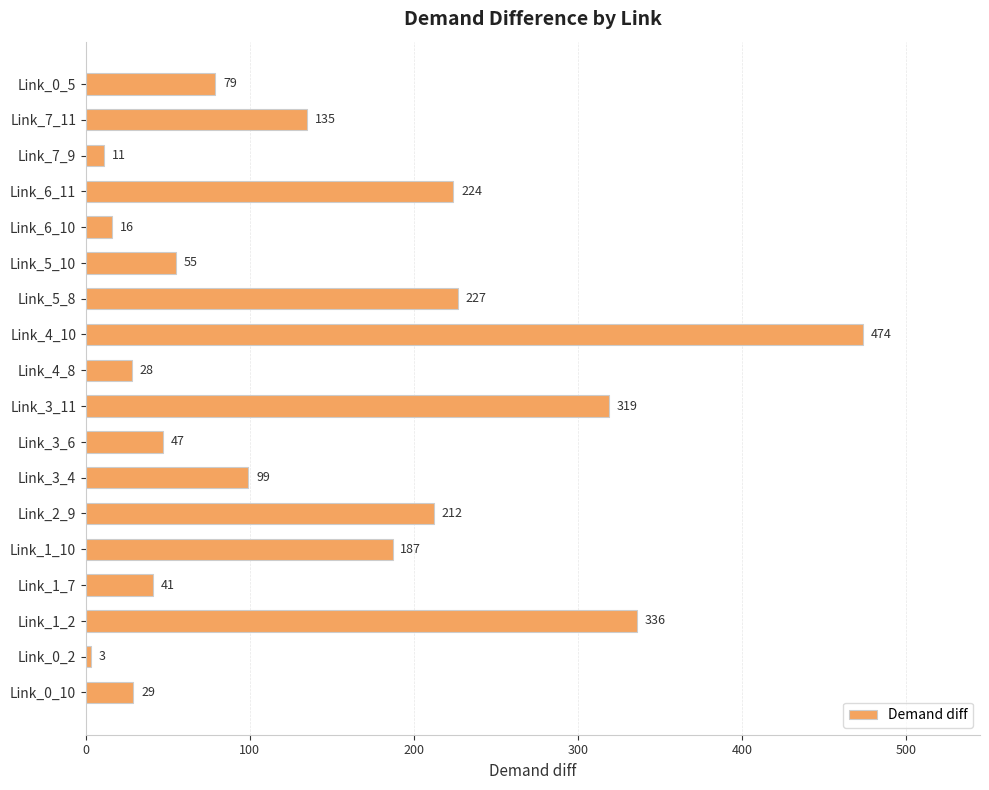

What is the difference between the values at Link_0_10 and Link_3_6?

18